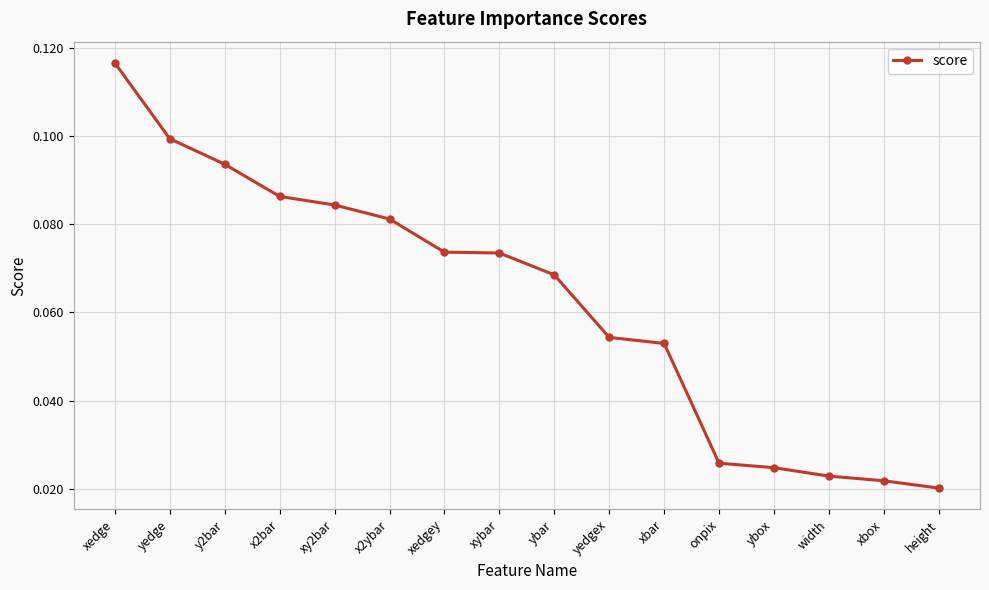

The value at xedge is 0.1. True or false?

True